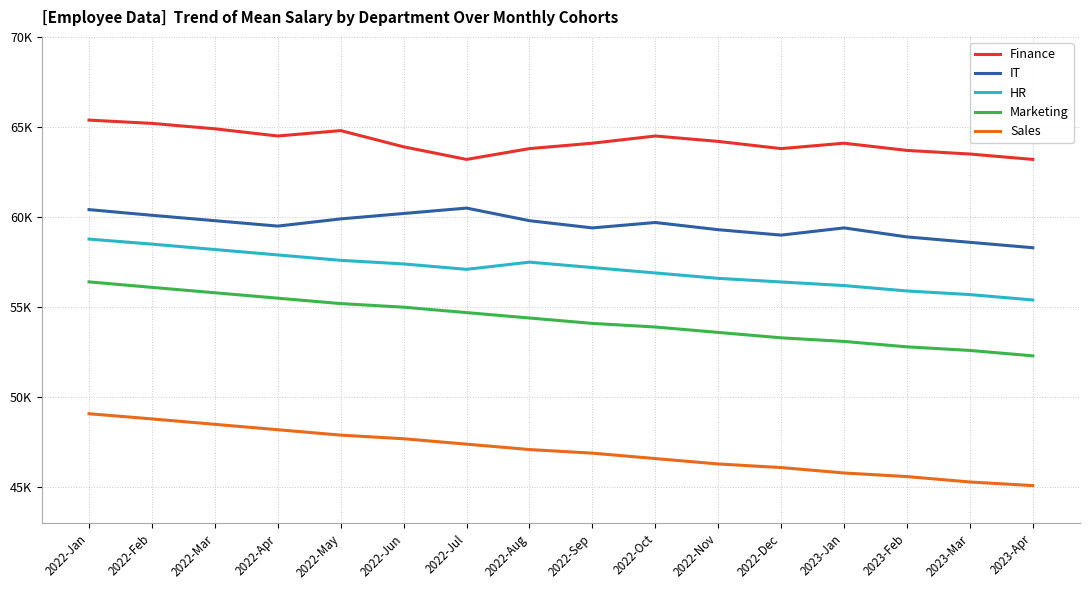

True or false: IT and Sales intersect in this chart.

False